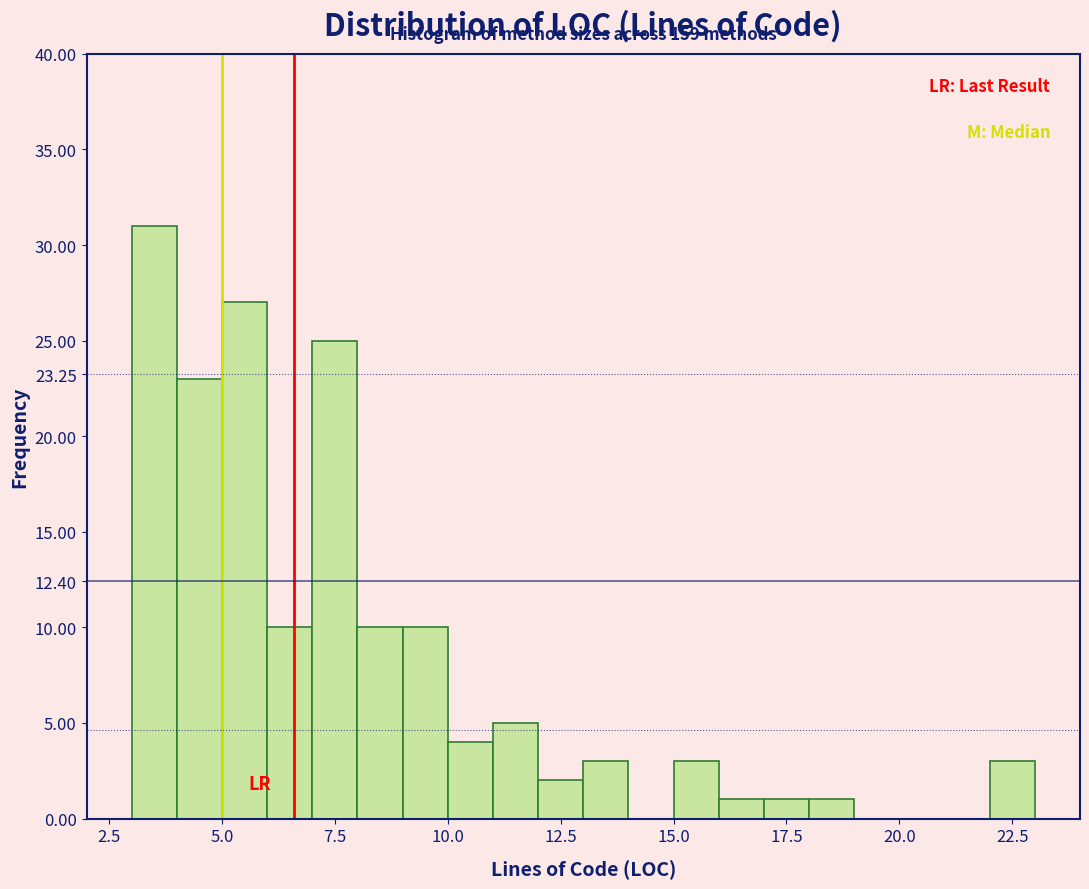

Read against the x-axis, roughly where is the centre of the tallest bar?

3.5